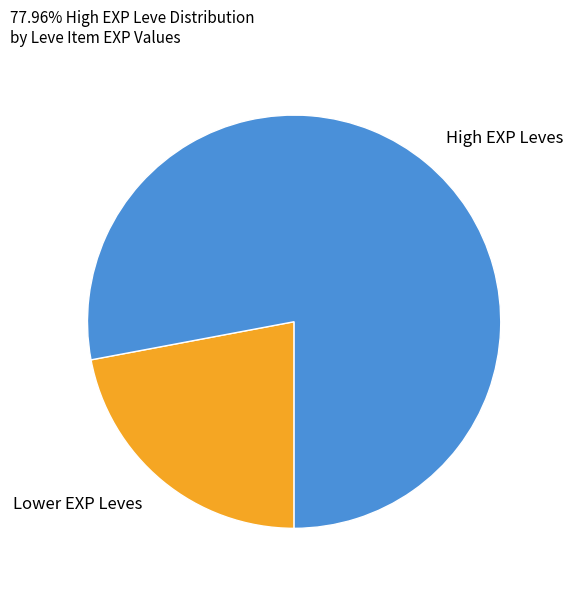

Count the number of slices in the pie.

2